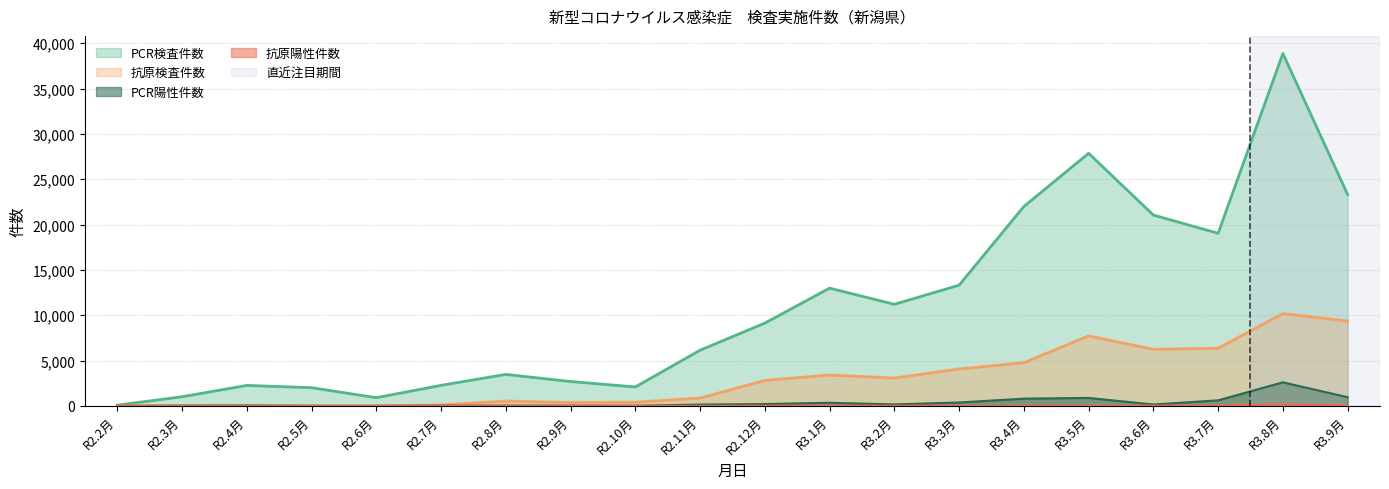

What is the sum of the 抗原検査件数 values at R2.3月 and R3.7月?

6353